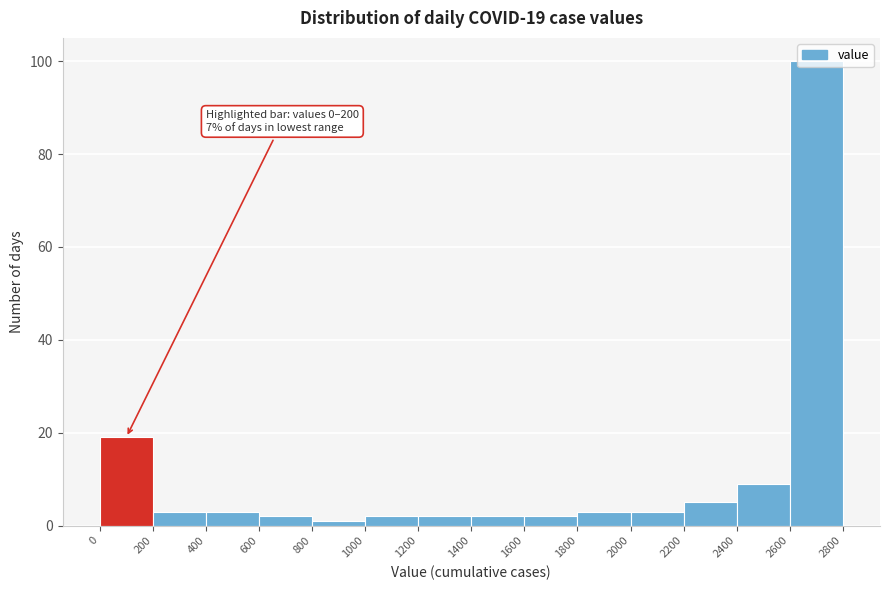

Which range on the x-axis has the tallest bar?

2600 to 2800